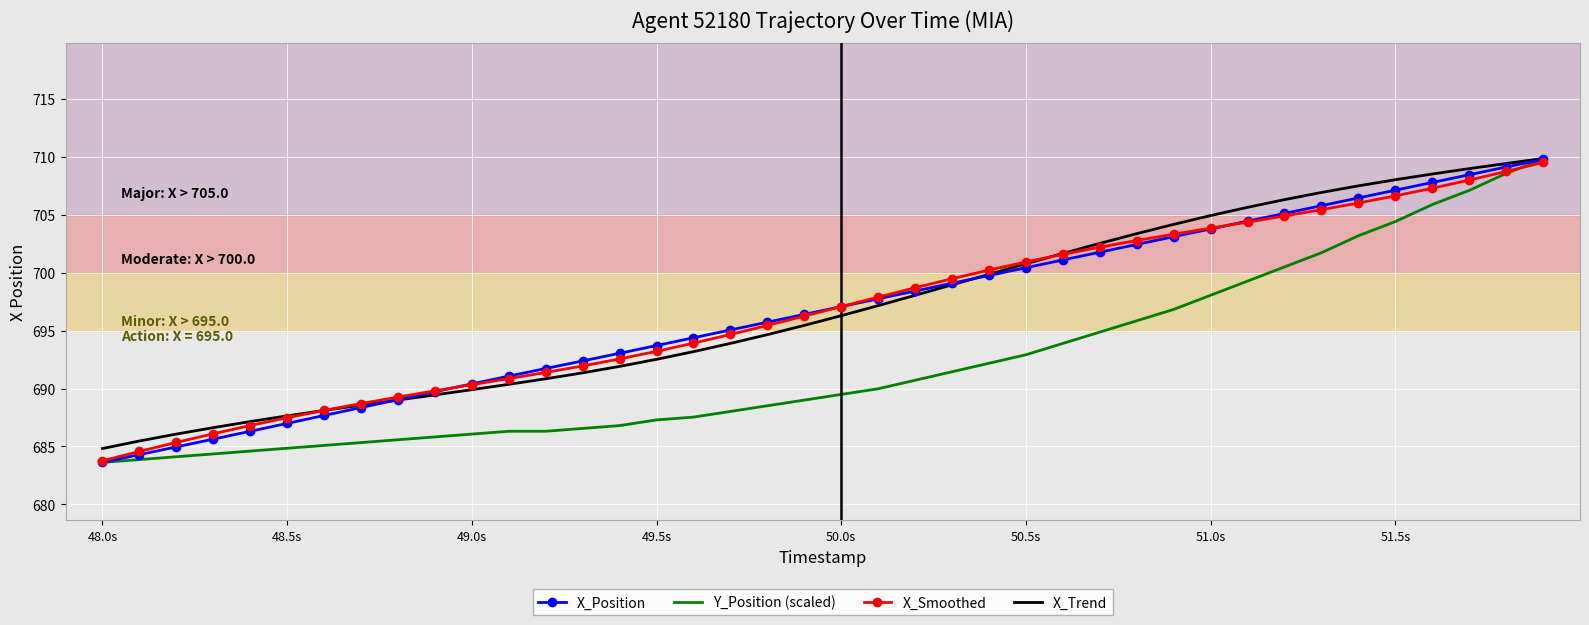

What is the smallest value displayed?

683.6